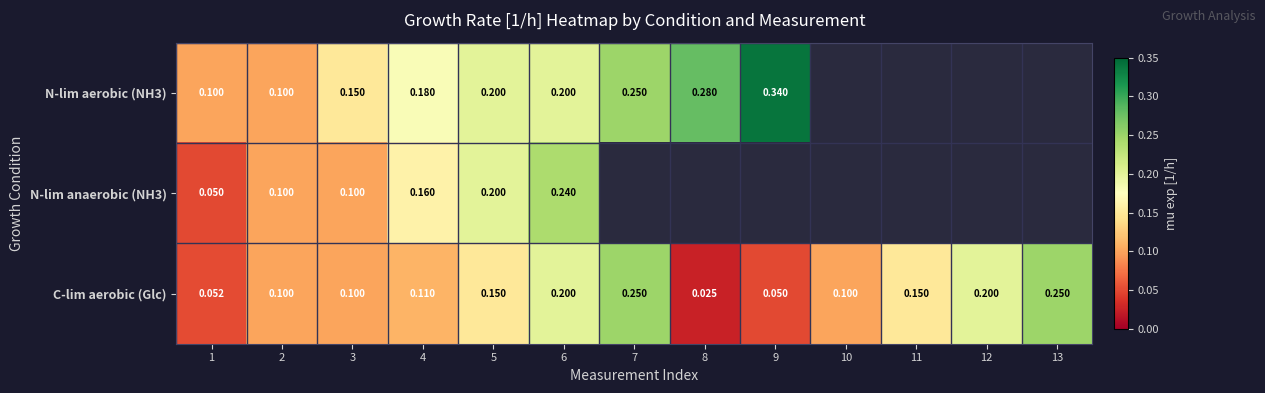

Is the value of C-lim aerobic (Glc) at 12 greater than the value of N-lim anaerobic (NH3) at 1?

Yes